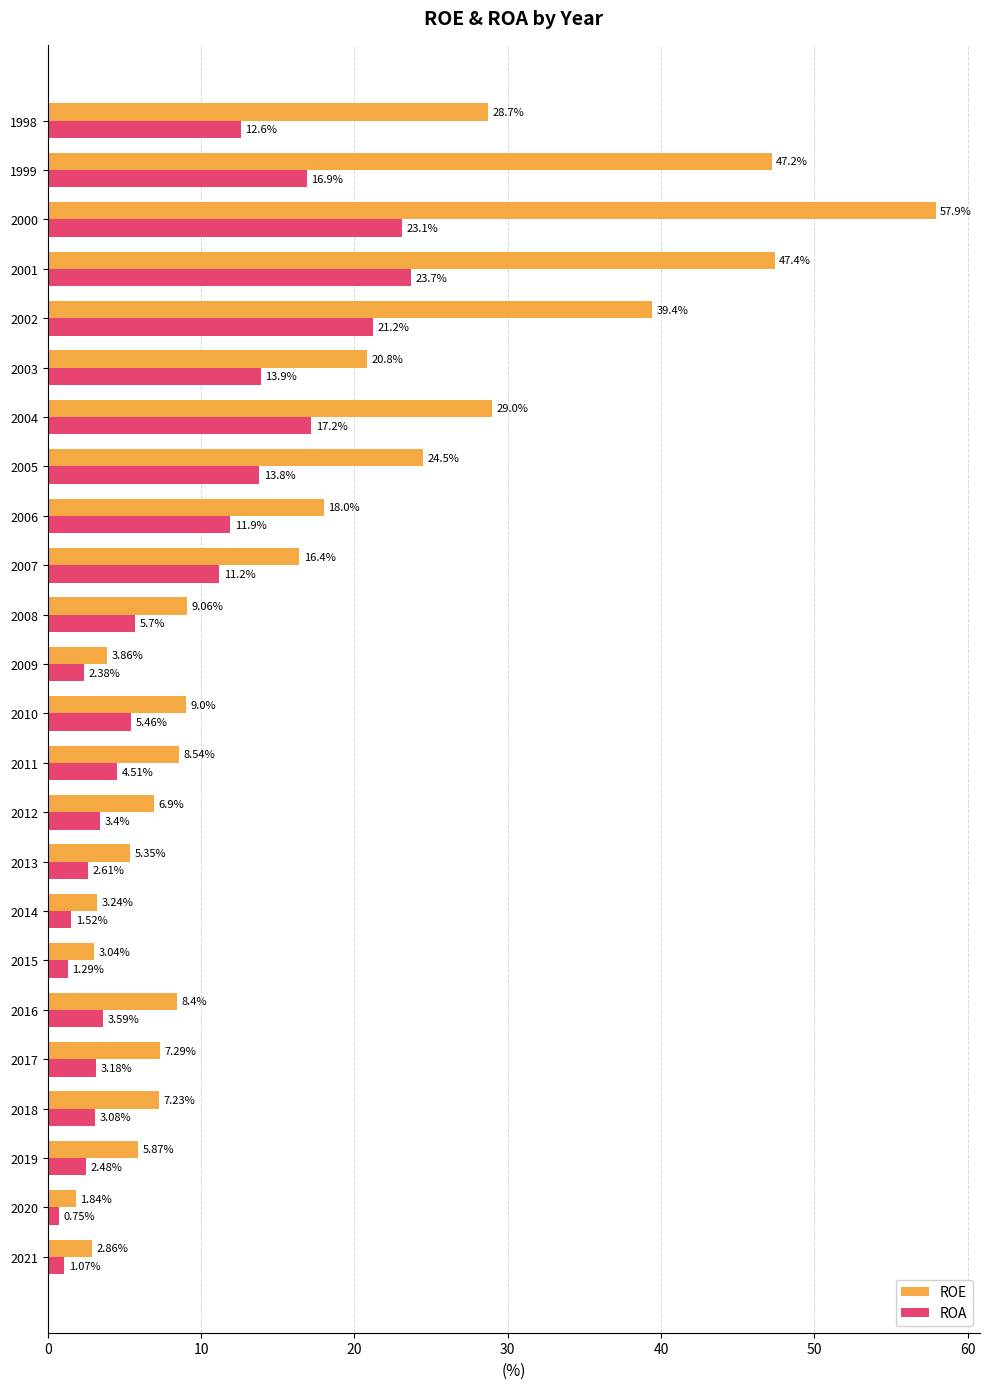

At which category is the sum across all series the highest?

2000